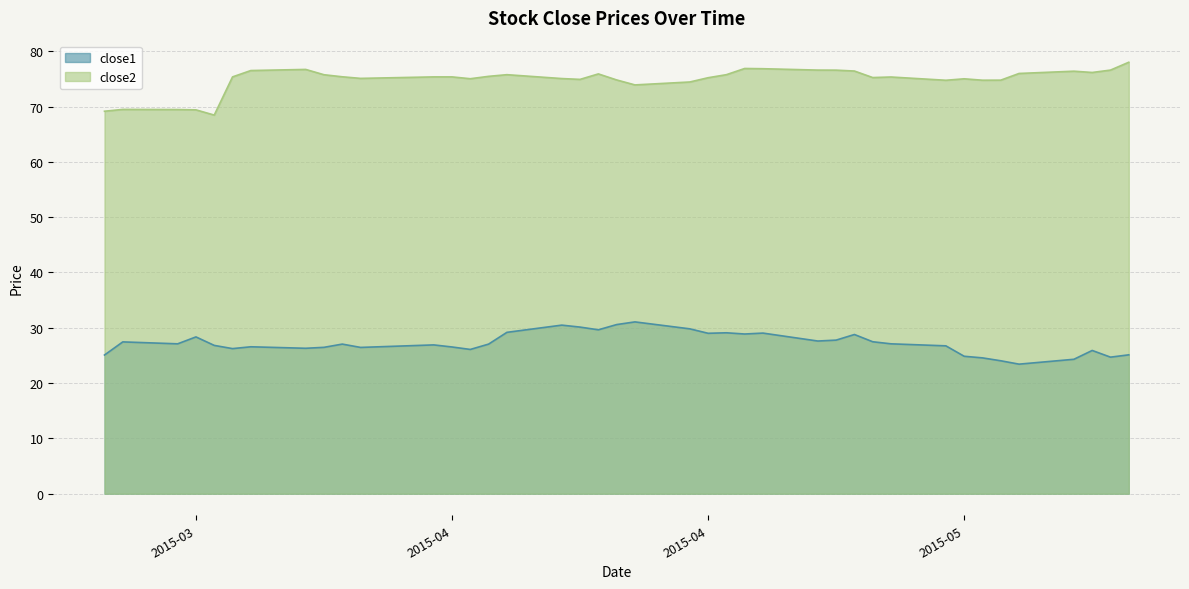

True or false: close1 and close2 cross at least once.

False